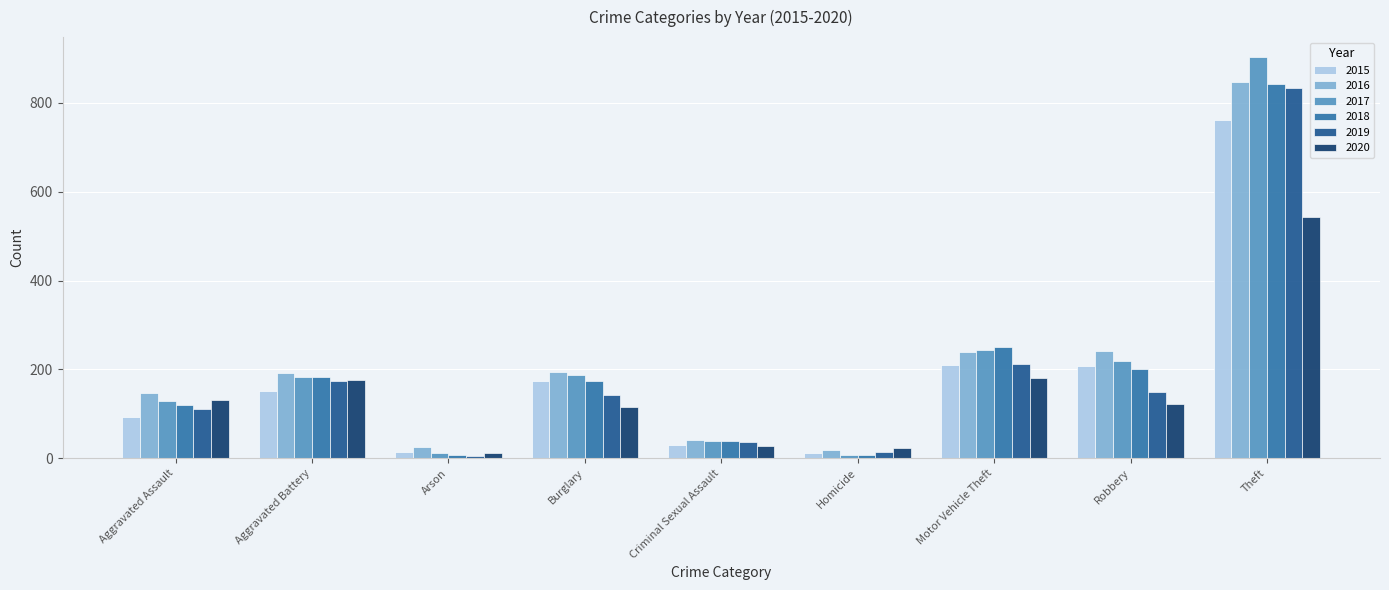

Does the chart contain stacked bars?

No